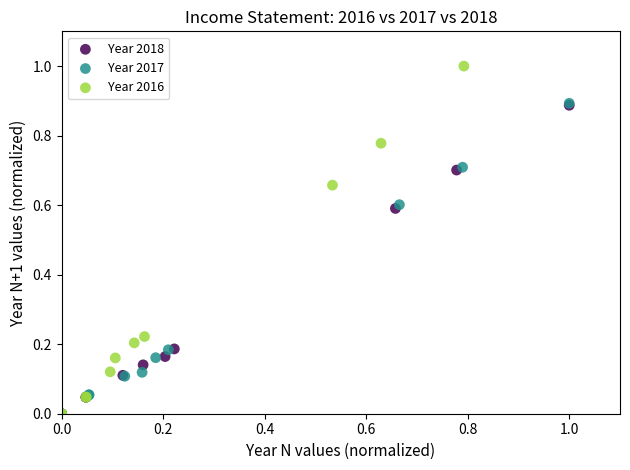

Which series has the widest spread of Y values?

Year 2016